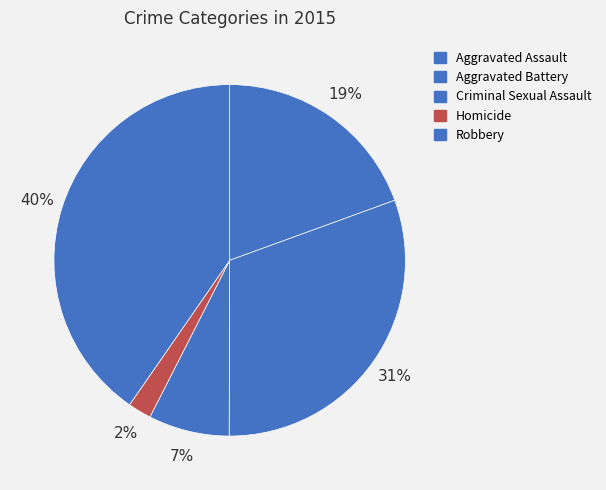

To the nearest percent, what is the average slice percentage?

20%